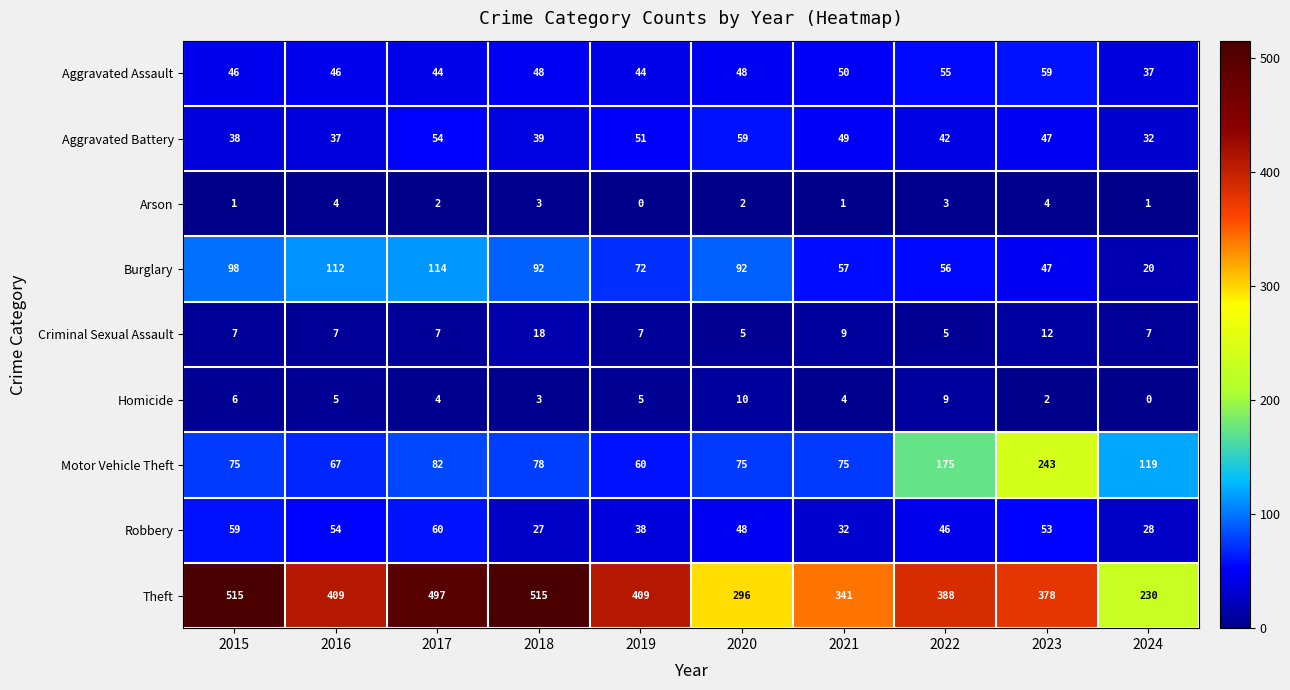

Count the number of categories in the chart.

10